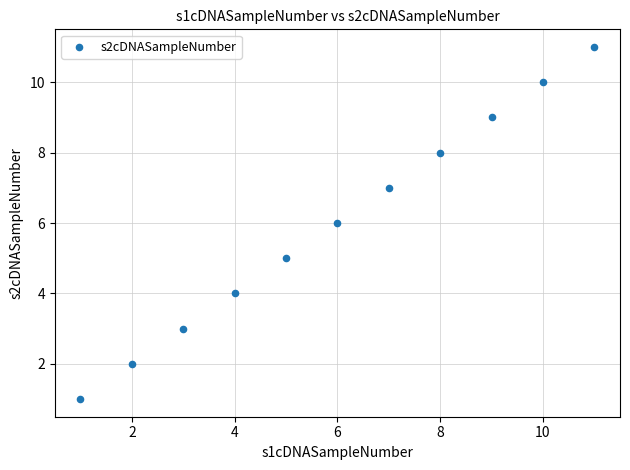

What is the range of Y values (max minus min)?

10